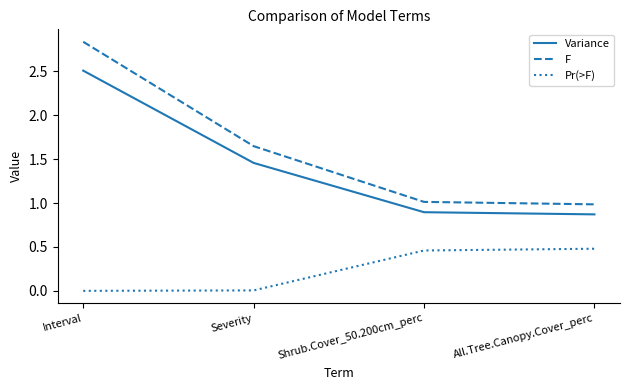

How many Variance values are between 0 and 2?

3